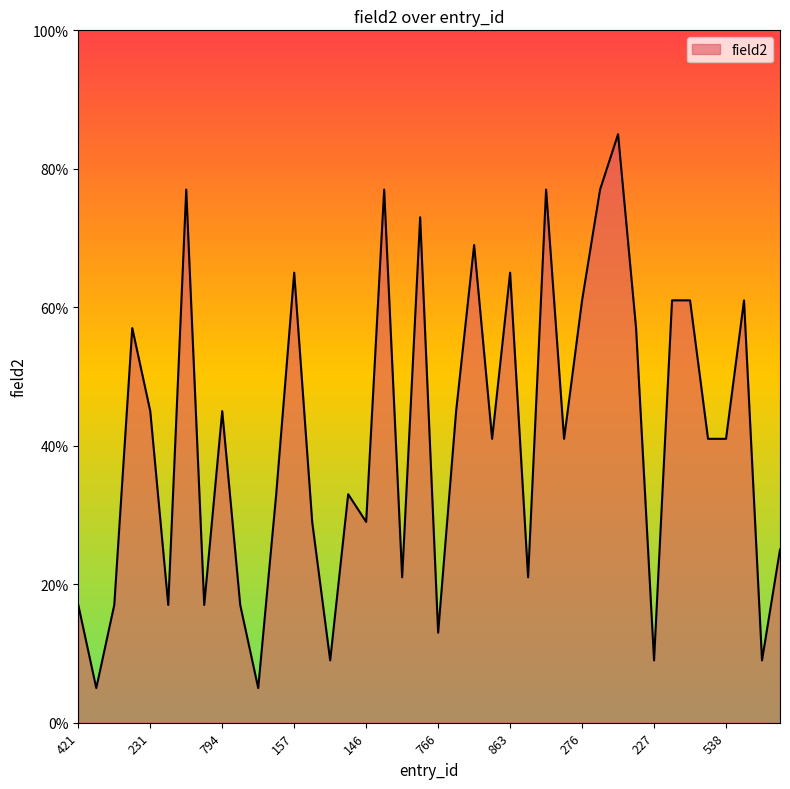

What is the difference between the maximum and minimum values?

80